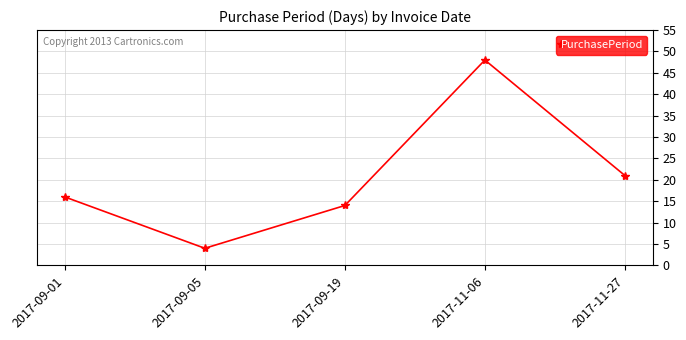

At which label is the value closest to 26?

2017-11-27